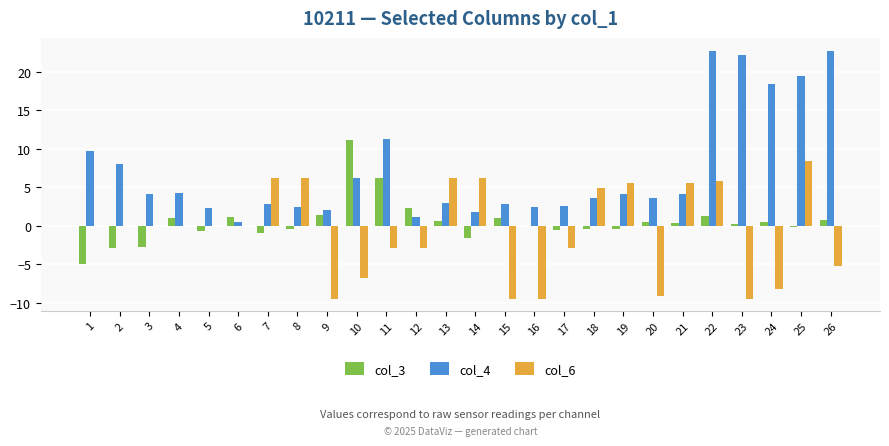

What is the maximum value for col_4?

22.8